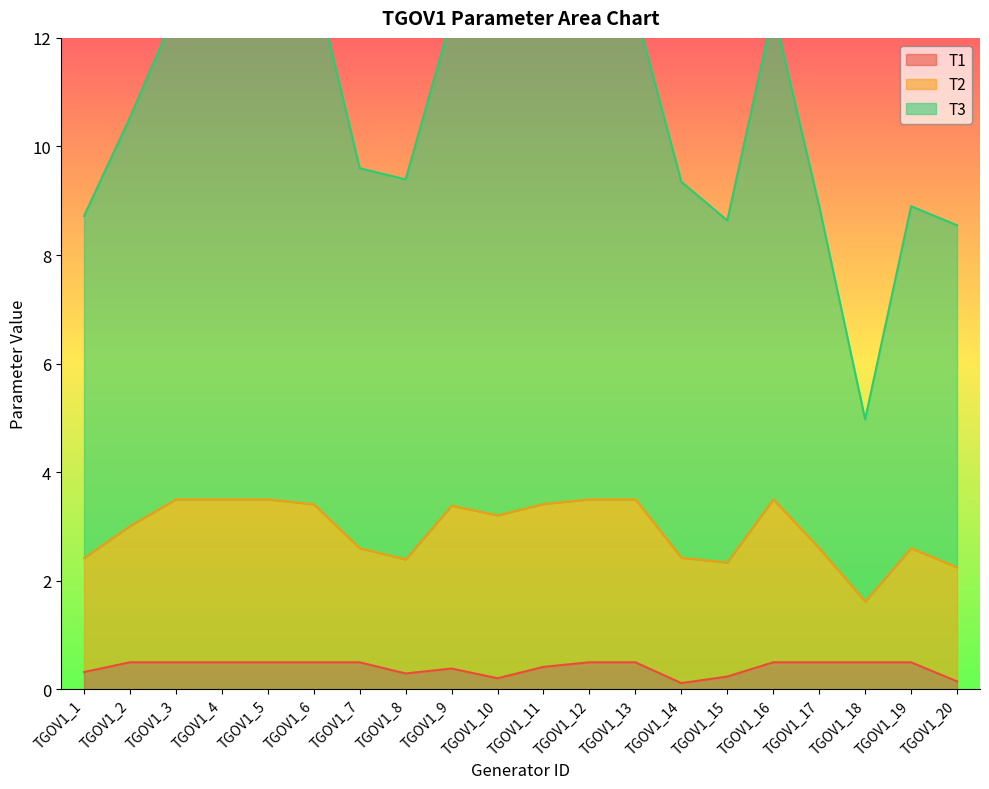

What is the maximum value for T1?

0.5